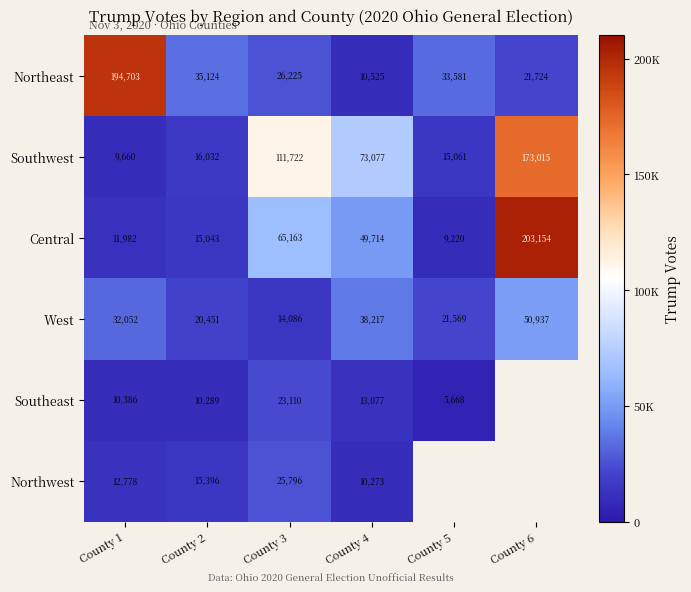

Rank the categories by Southwest value from highest to lowest.

County 6, County 3, County 4, County 2, County 5, County 1